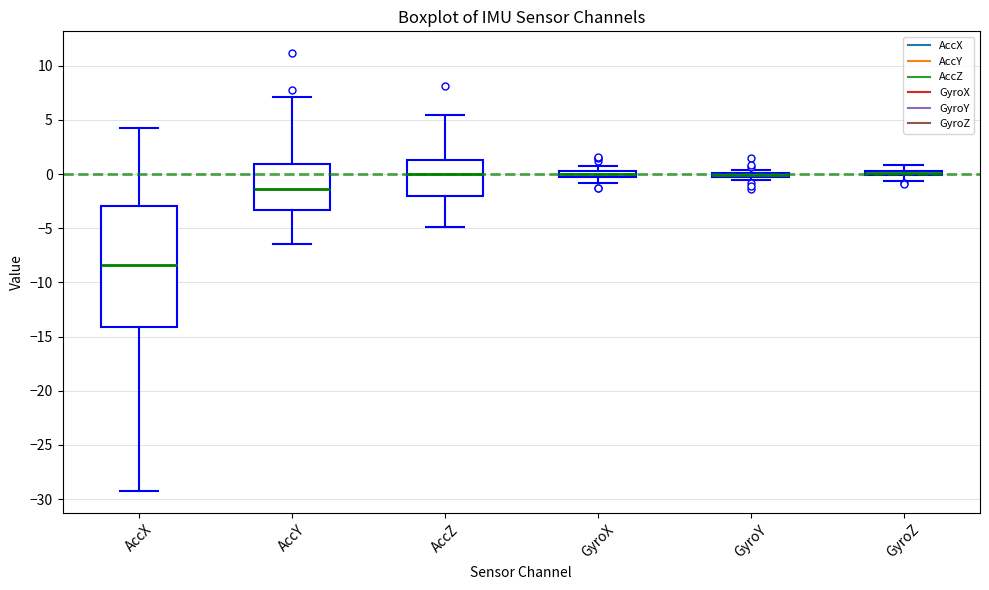

Where does the lower whisker of the box for GyroX end on the y-axis? The values are not printed on the chart, so give them approximately, as read against the axis.

-1.0